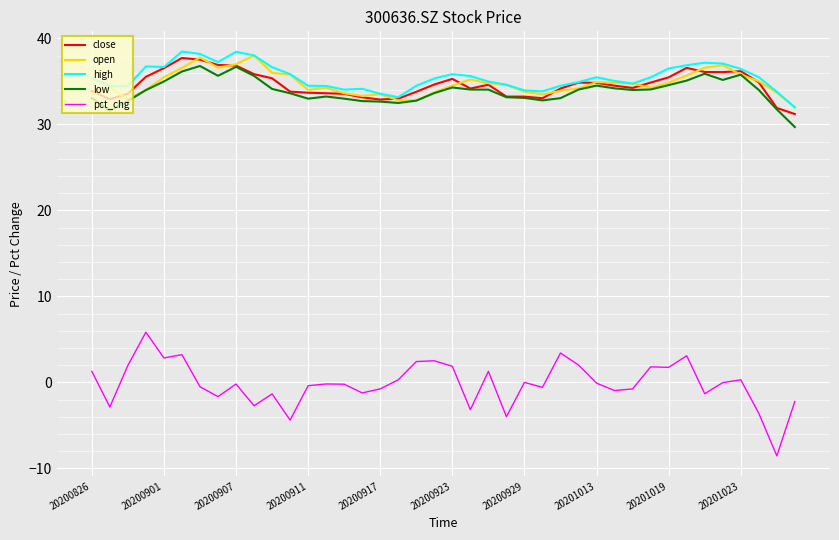

What is the smallest value displayed?

-8.5